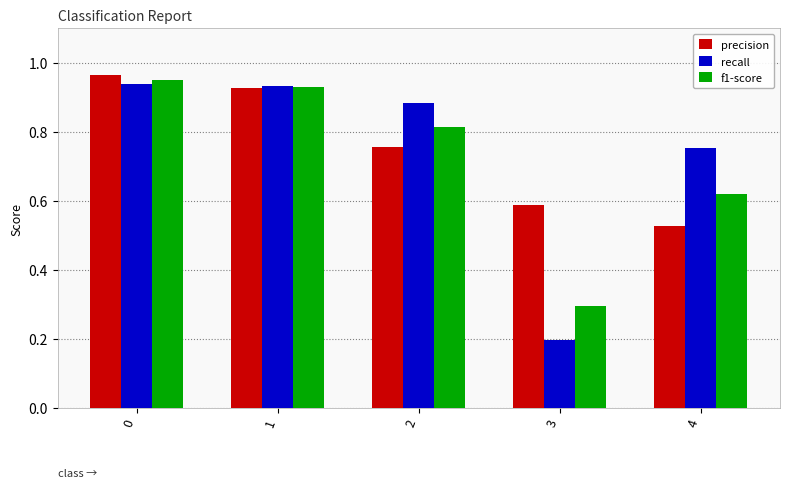

Are the bars grouped side by side (vs. stacked)?

Yes